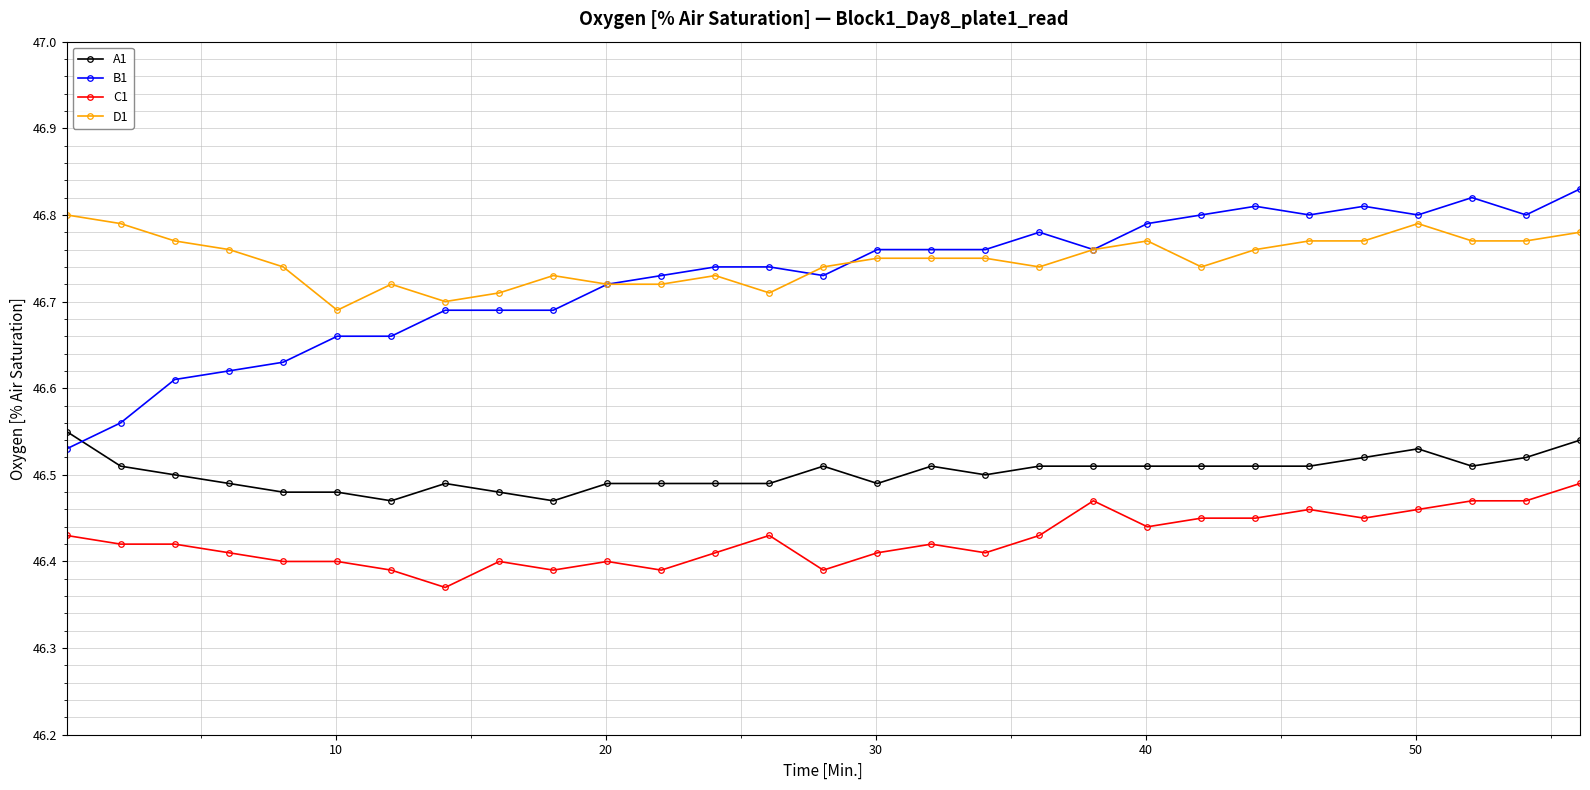

How many B1 values are between 46 and 47?

29